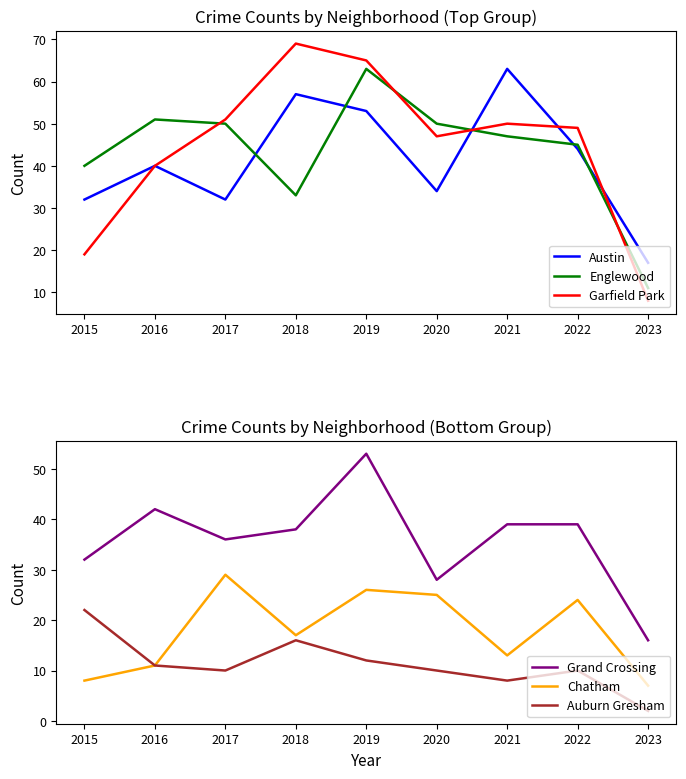

True or false: Austin and Auburn Gresham cross at least once.

False